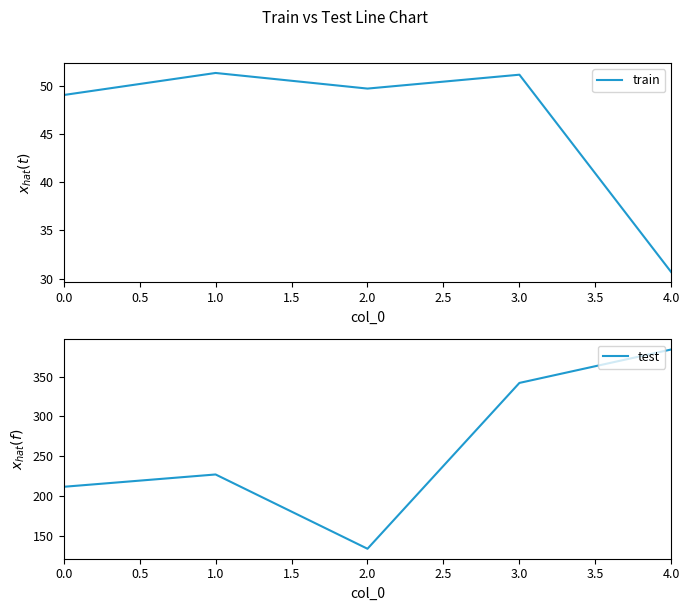

How many data points in test are less than 227?

2